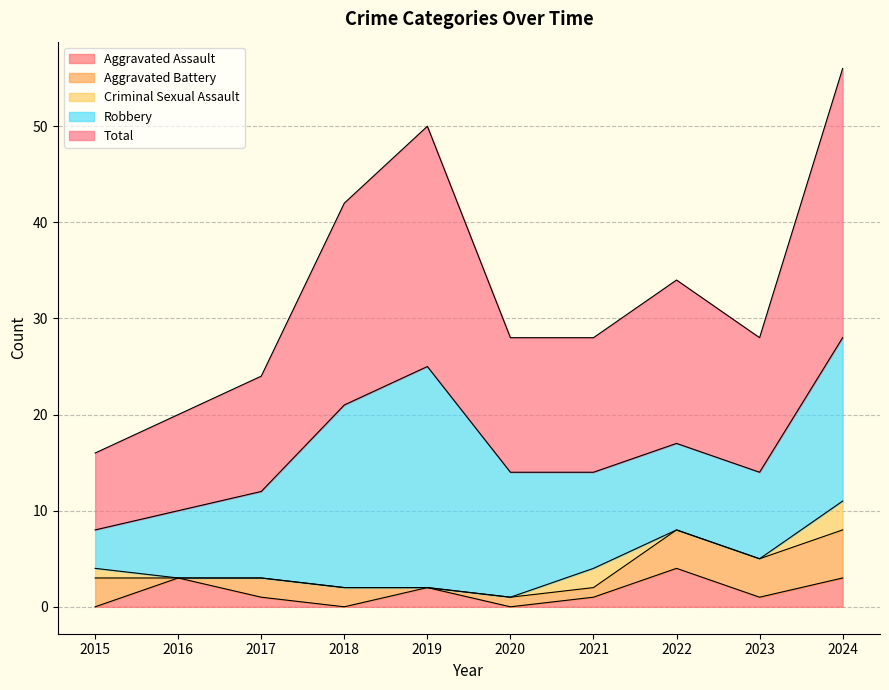

Is it true that Aggravated Assault equals 4 at 2022?

True